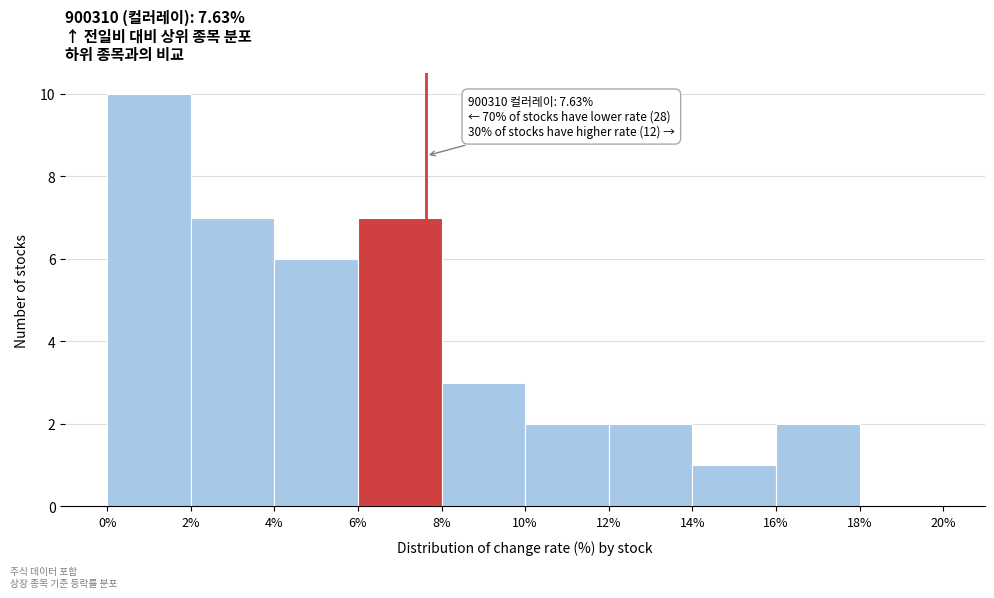

Over which range of the x-axis is the bar tallest?

0% to 2%